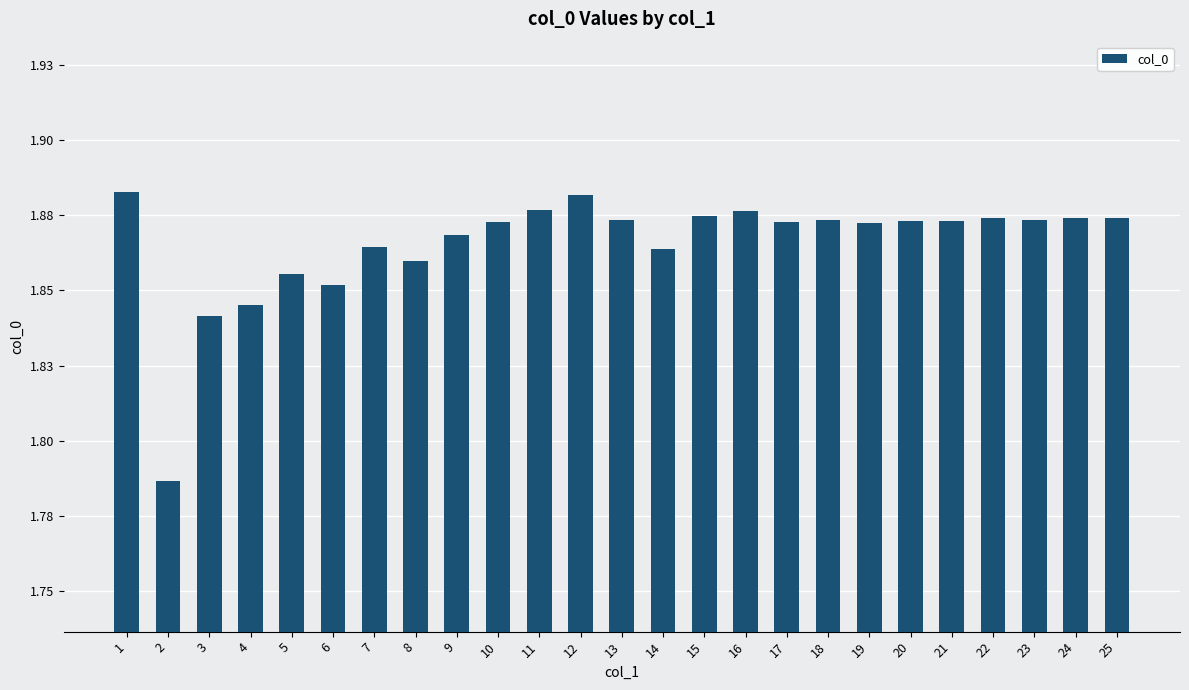

What is the value of the 7th bar from the left?

1.9